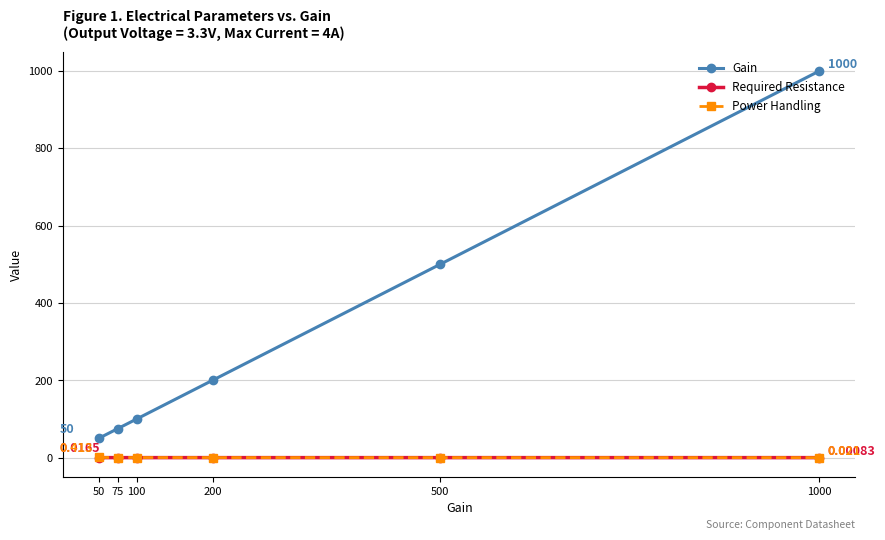

Is the value of Required Resistance at 500 greater than the value of Gain at 100?

No